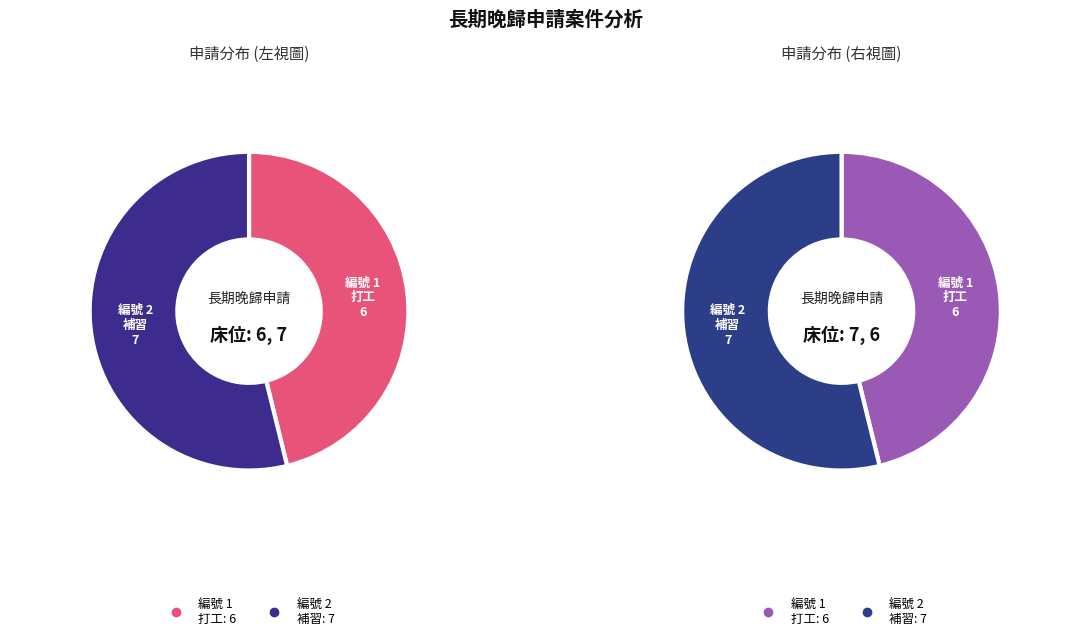

Does 2 (校外補習
書林文理補習班) account for over 50% of the chart?

Yes